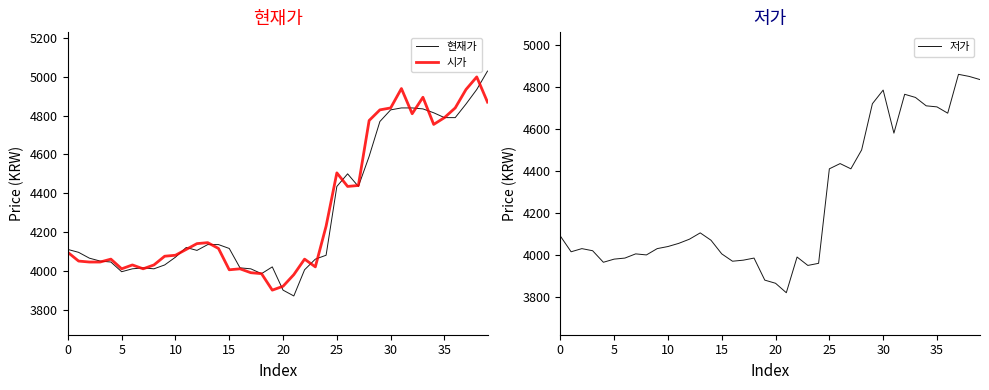

What is the highest value of the 현재가 series?

5030